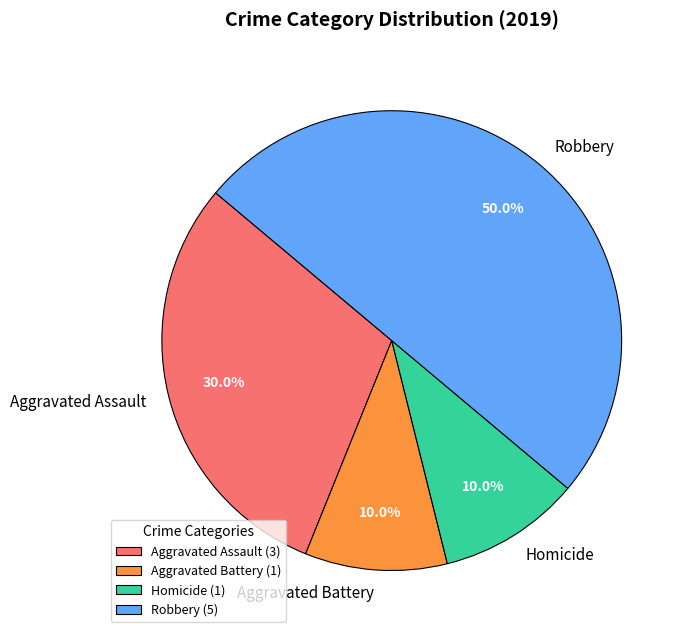

Is it true that Aggravated Battery is 1% of the pie?

False